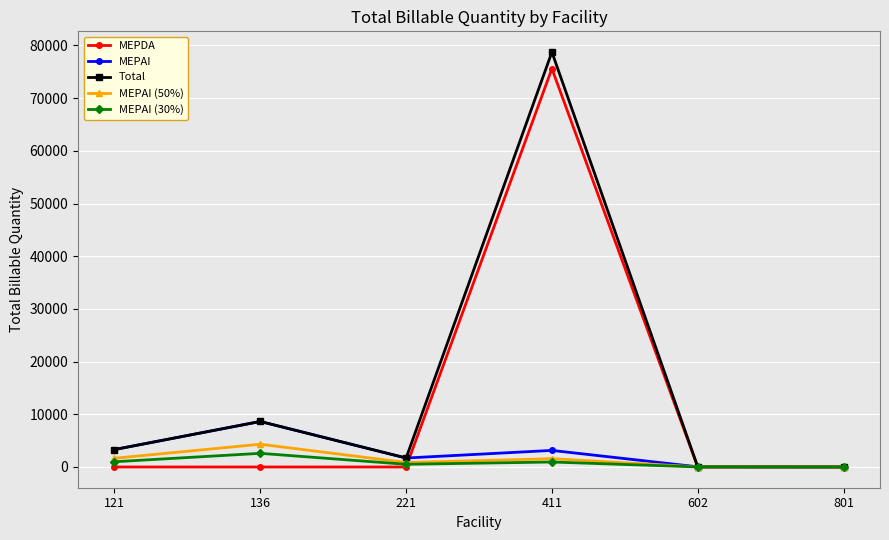

True or false: Total has more than 1 interior local peaks.

True